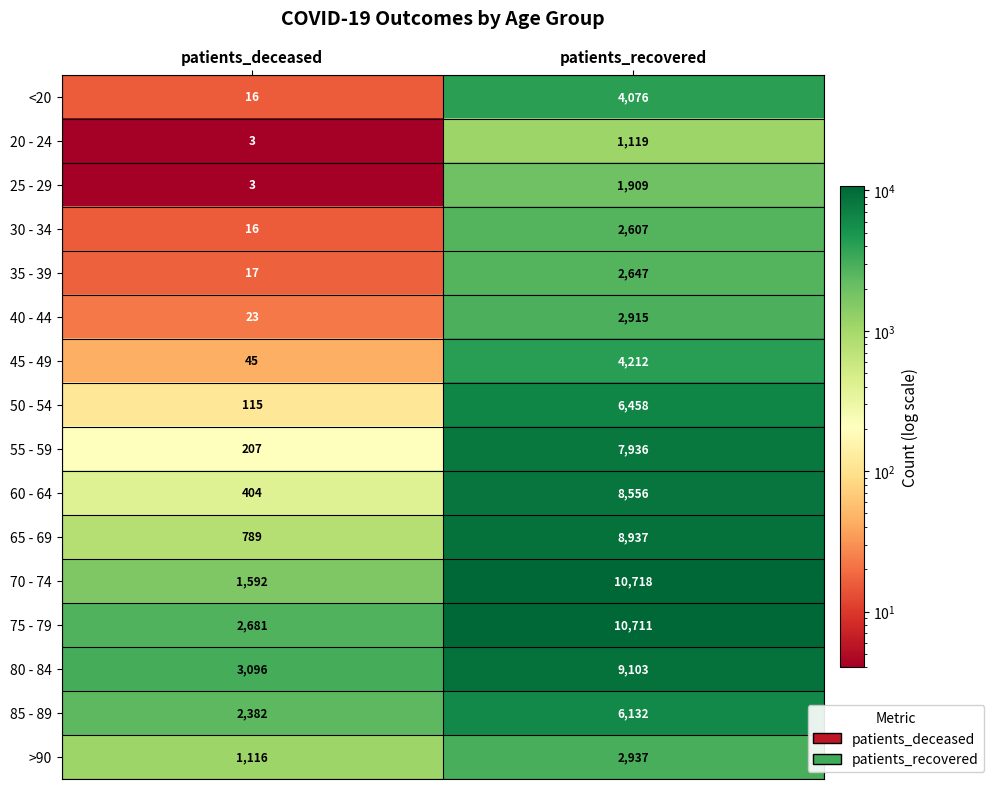

What is the difference between the maximum and minimum values in the >90 series?

1821